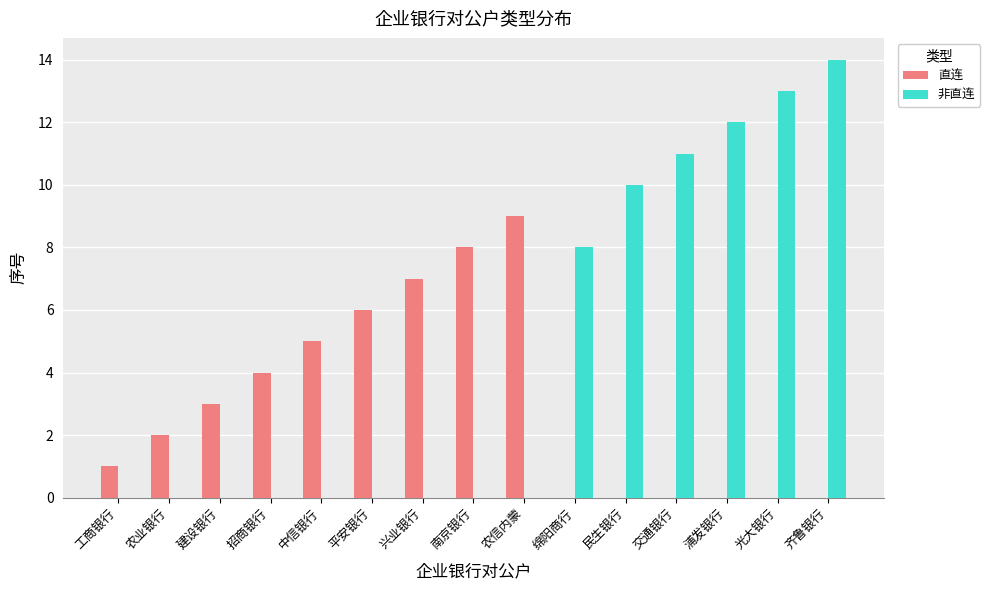

Which series has the largest total across all categories?

非直连